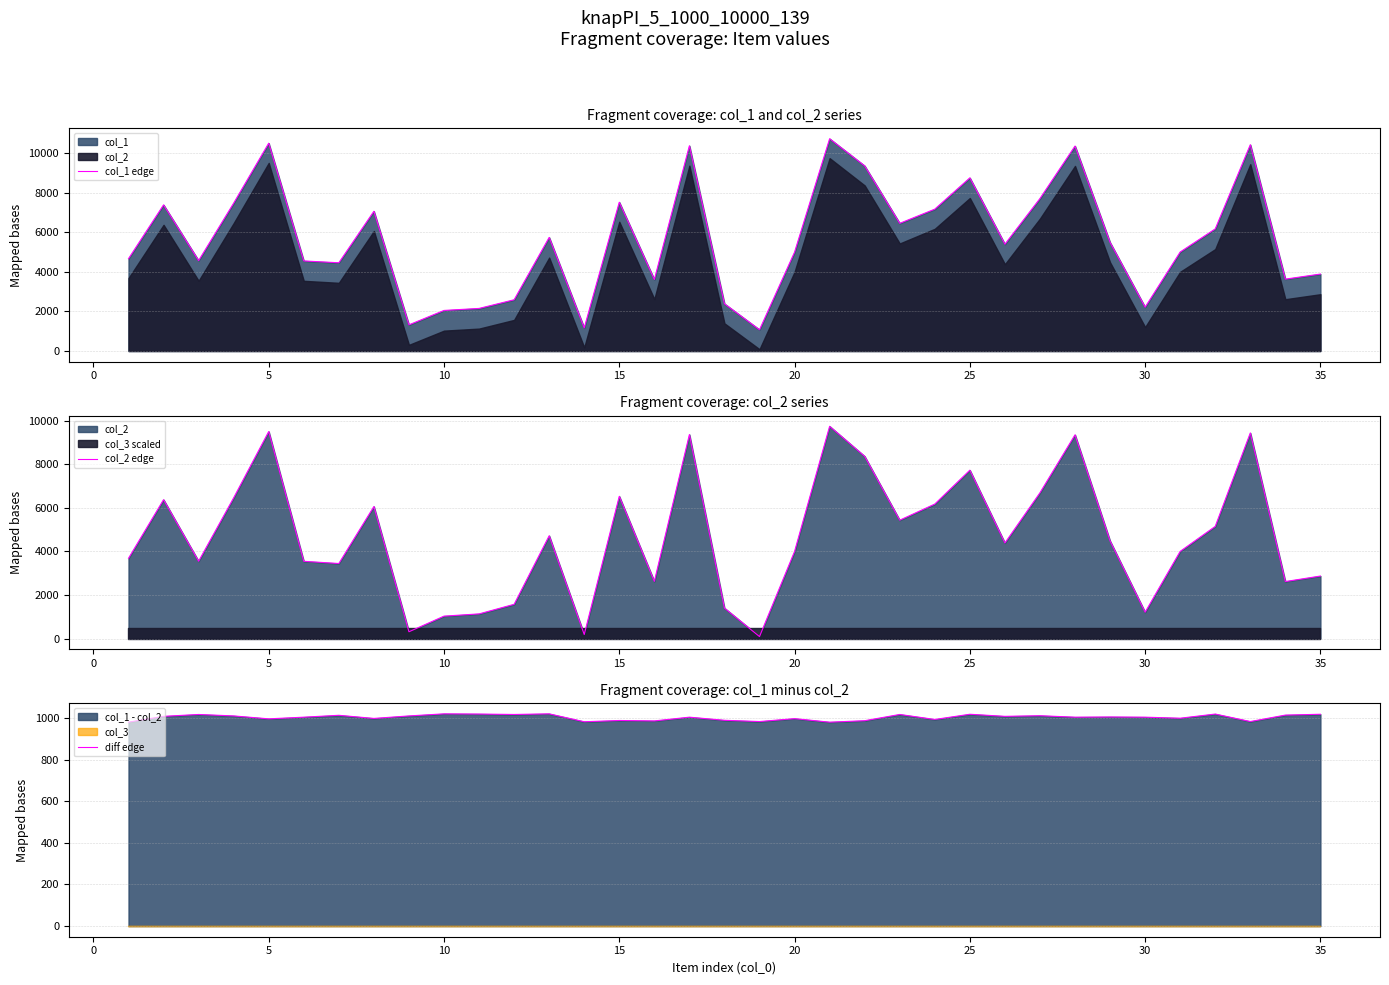

What is the smallest value displayed?

91